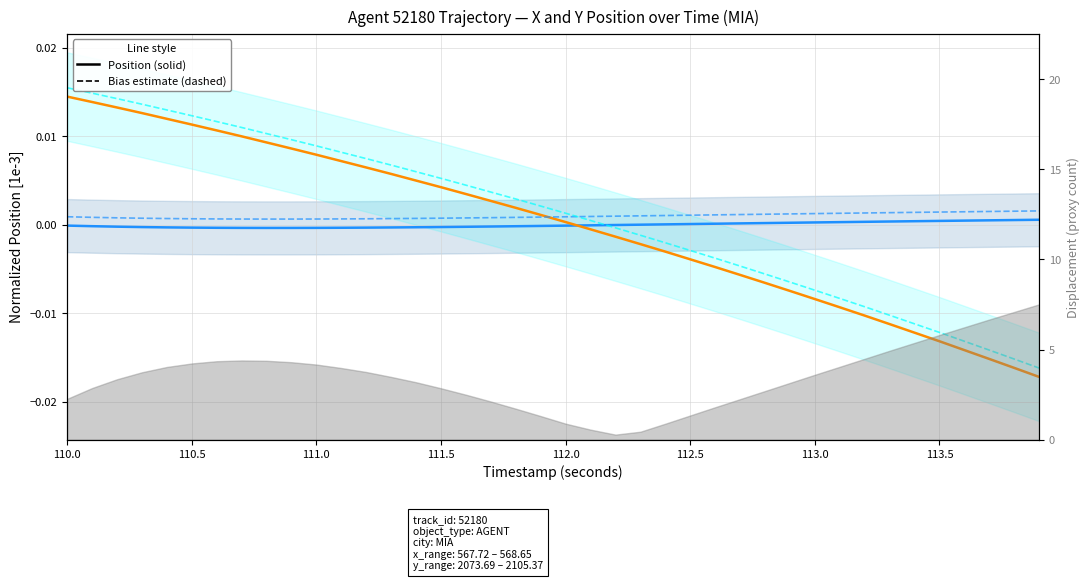

Which series has the widest spread of values?

Y position (solid)